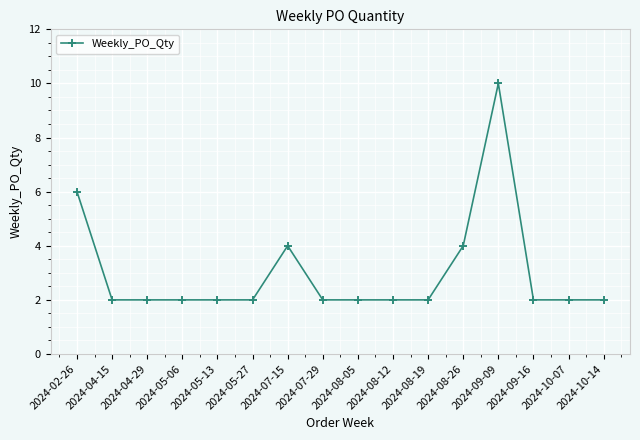

Reading right to left, list all the values displayed in this chart.

2024-10-14=2	2024-10-07=2	2024-09-16=2	2024-09-09=10	2024-08-26=4	2024-08-19=2	2024-08-12=2	2024-08-05=2	2024-07-29=2	2024-07-15=4	2024-05-27=2	2024-05-13=2	2024-05-06=2	2024-04-29=2	2024-04-15=2	2024-02-26=6